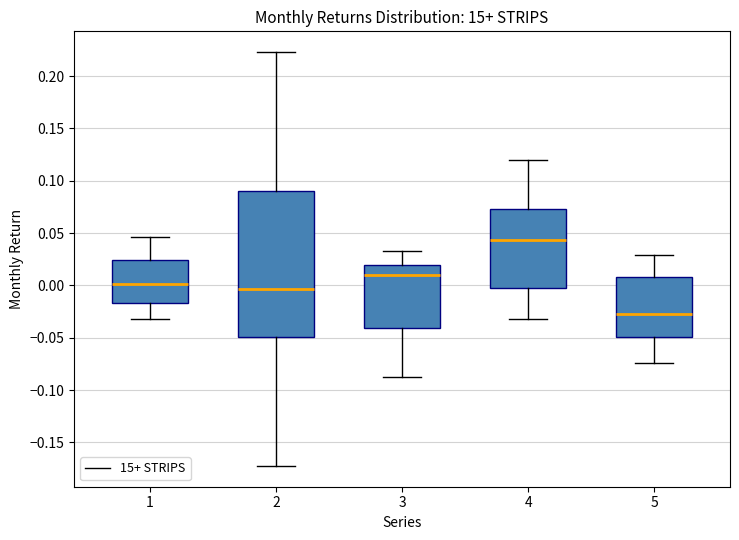

Reading left to right, read every box against the y-axis: the position of its median line, the range the box covers, and the ends of its whiskers. The values are not printed on the chart, so give them approximately, as read against the axis.

1: median 0.000, box -0.015 to 0.025, whiskers -0.030 to 0.045
2: median -0.005, box -0.050 to 0.090, whiskers -0.175 to 0.225
3: median 0.010, box -0.040 to 0.020, whiskers -0.085 to 0.035
4: median 0.045, box -0.005 to 0.075, whiskers -0.030 to 0.120
5: median -0.025, box -0.050 to 0.010, whiskers -0.075 to 0.030